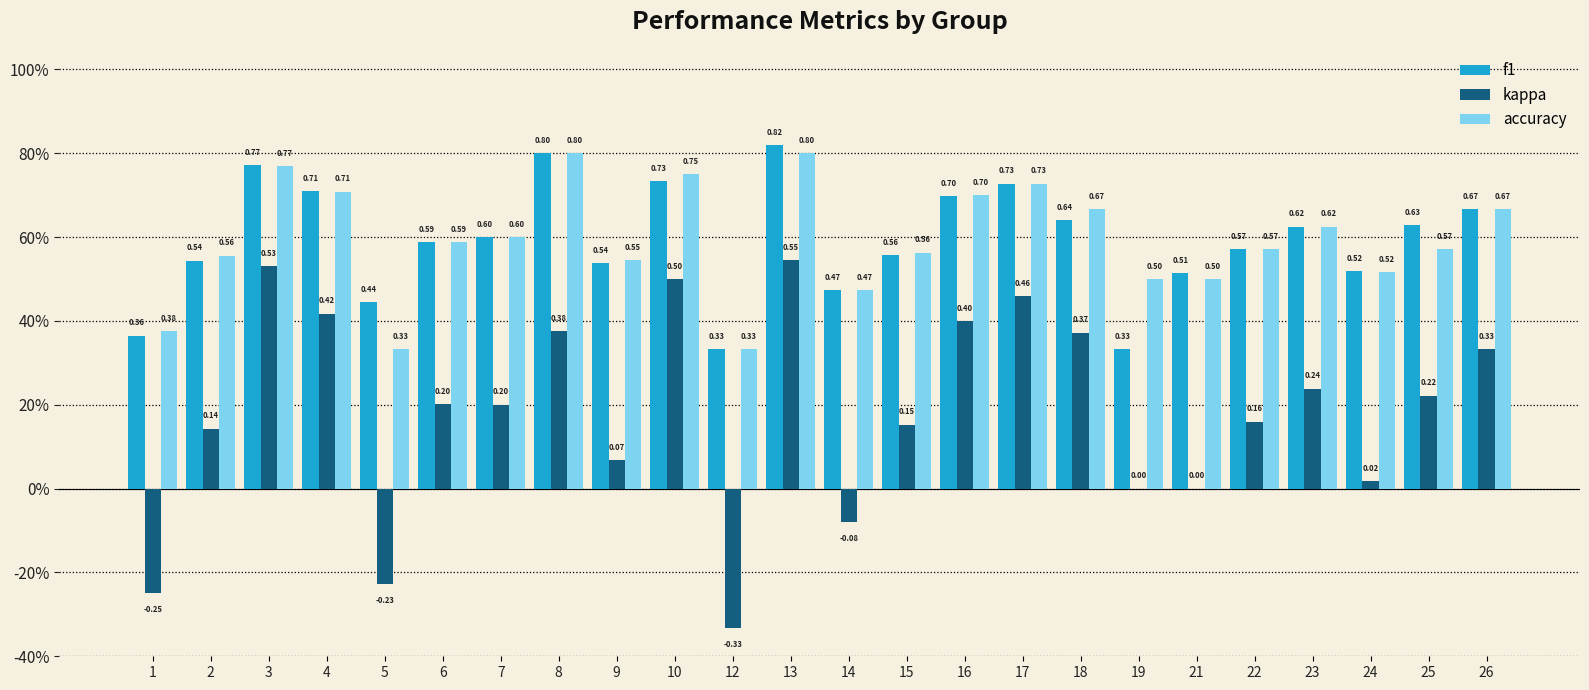

Reading right to left, transcribe all the data shown in this chart.

f1: 0.7	0.6	0.5	0.6	0.6	0.5	0.3	0.6	0.7	0.7	0.6	0.5	0.8	0.3	0.7	0.5	0.8	0.6	0.6	0.4	0.7	0.8	0.5	0.4
kappa: 0.3	0.2	0.0	0.2	0.2	0.0	0.0	0.4	0.5	0.4	0.2	-0.1	0.5	-0.3	0.5	0.1	0.4	0.2	0.2	-0.2	0.4	0.5	0.1	-0.2
accuracy: 0.7	0.6	0.5	0.6	0.6	0.5	0.5	0.7	0.7	0.7	0.6	0.5	0.8	0.3	0.8	0.5	0.8	0.6	0.6	0.3	0.7	0.8	0.6	0.4